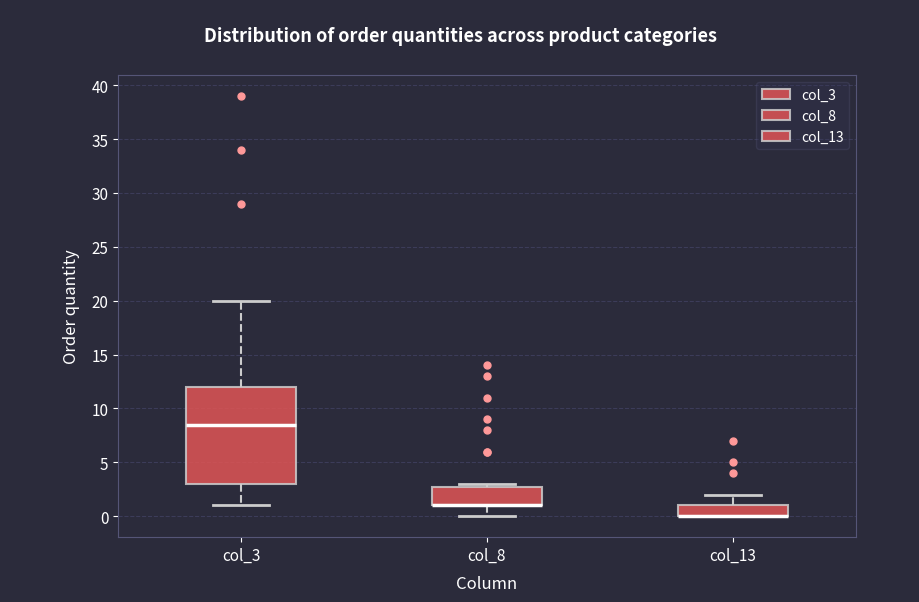

Comparing the boxes themselves (not the whiskers), which one is the tallest?

col_3